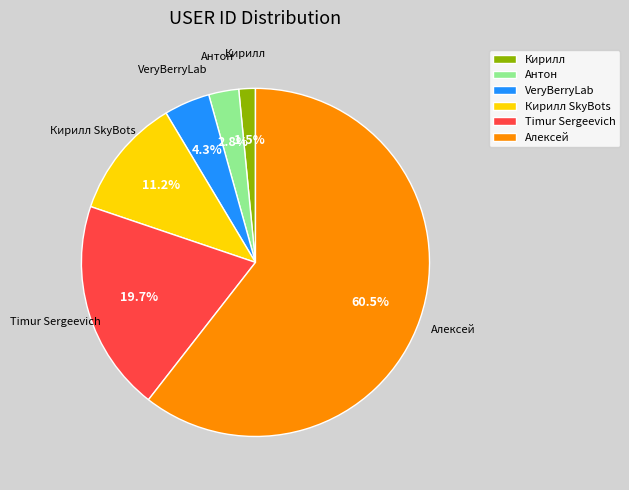

Rank the categories by value from highest to lowest.

Алексей, Timur Sergeevich, Кирилл SkyBots, VeryBerryLab, Антон, Кирилл